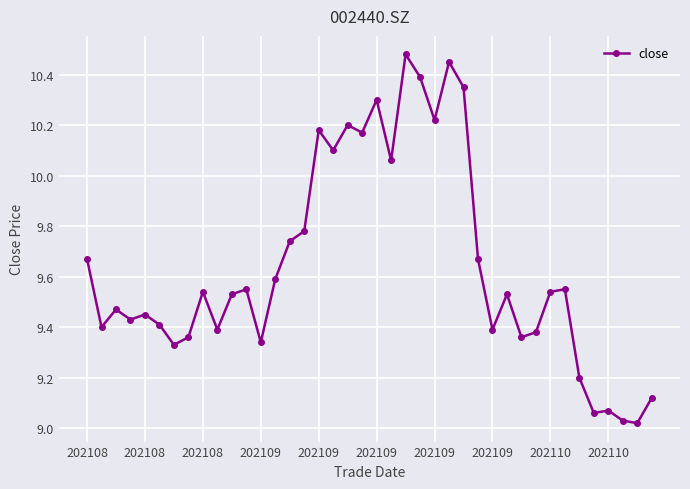

What is the difference between the maximum and minimum values?

1.5